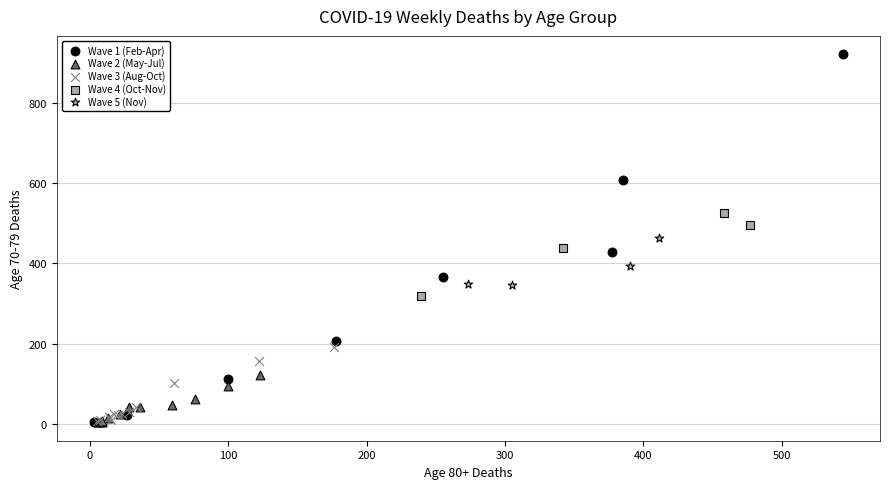

What are all the series names shown in the legend?

Wave 1 (Feb-Apr), Wave 2 (May-Jul), Wave 3 (Aug-Oct), Wave 4 (Oct-Nov), Wave 5 (Nov)